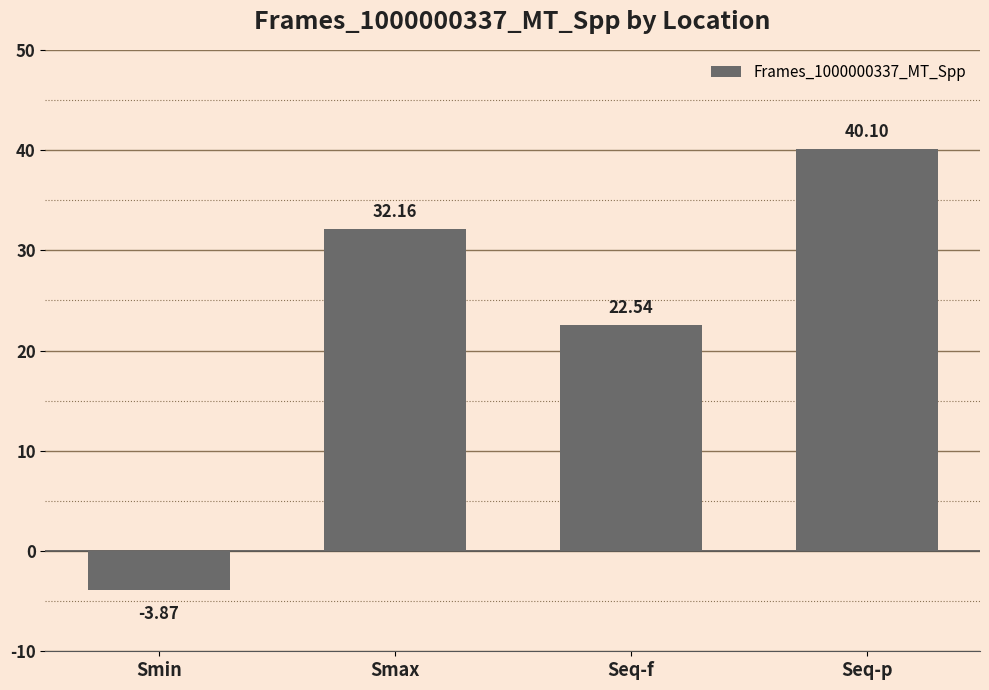

What is the maximum value shown in the chart?

40.1